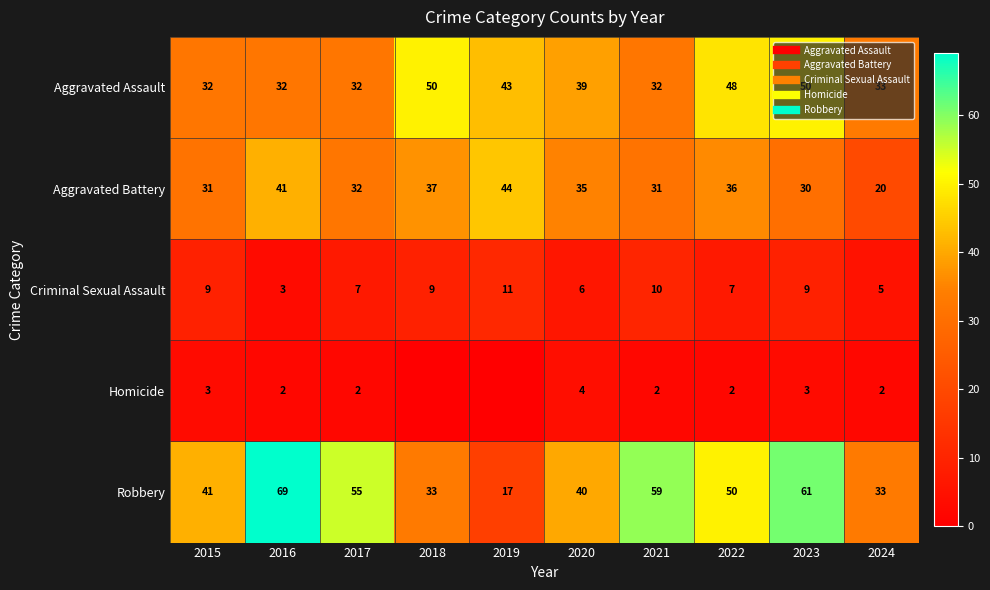

What is the average value of the Criminal Sexual Assault series?

8